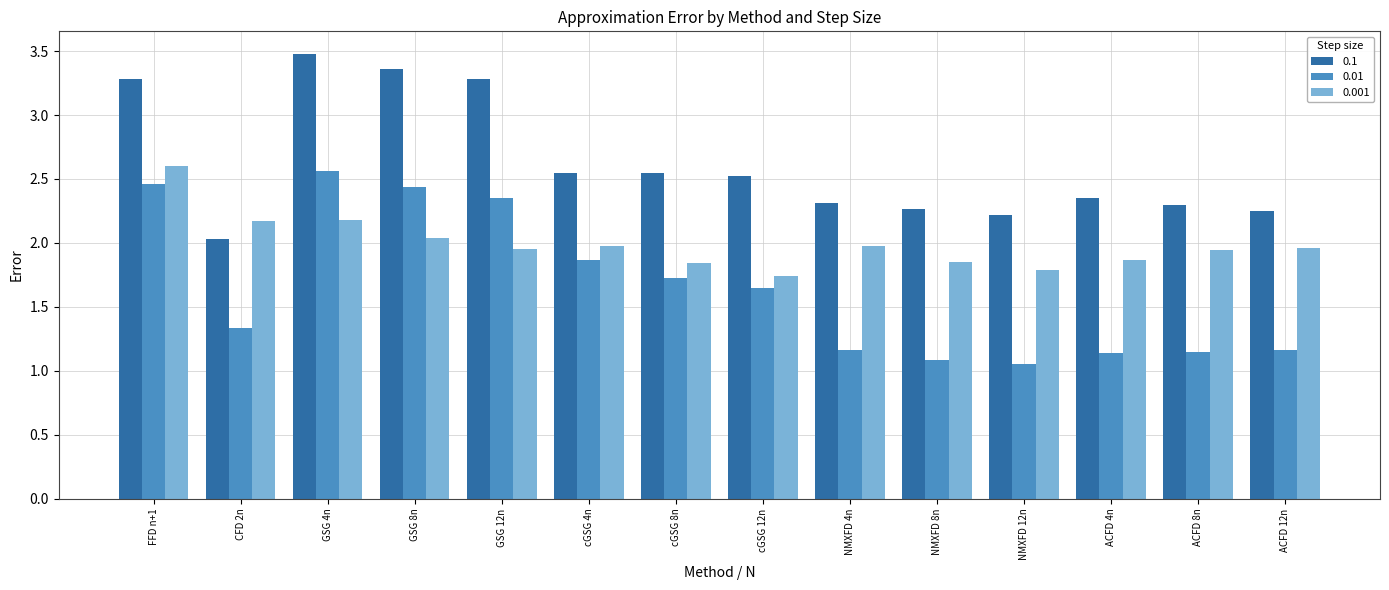

True or false: 0.1 has a value of 2.2 at NMXFD 12n.

True